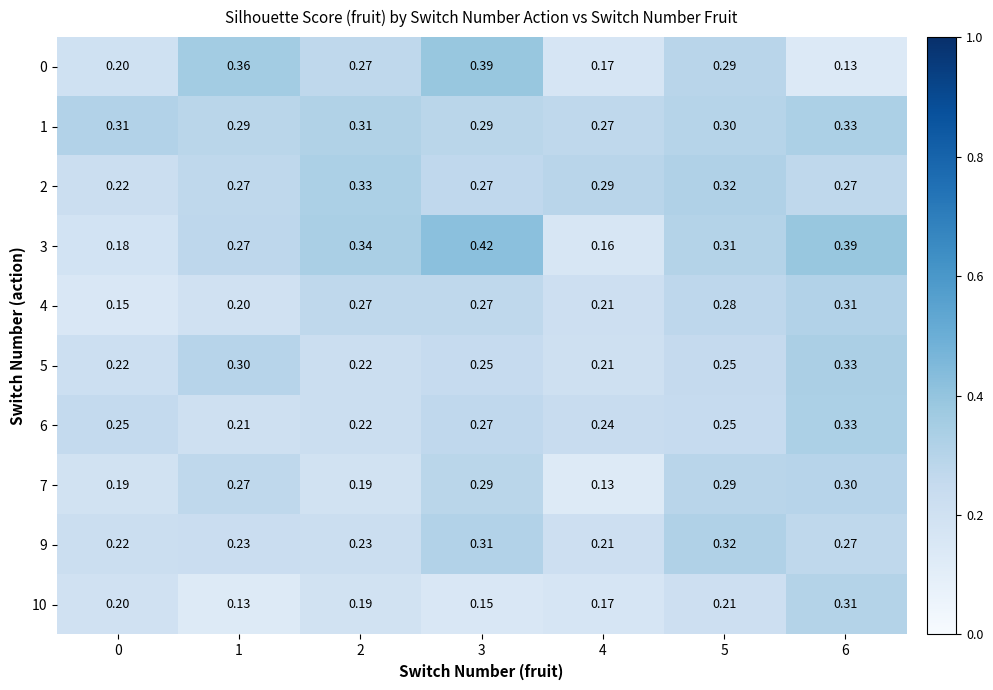

Is the value of 1 at 3 greater than the value of 7 at 4?

Yes